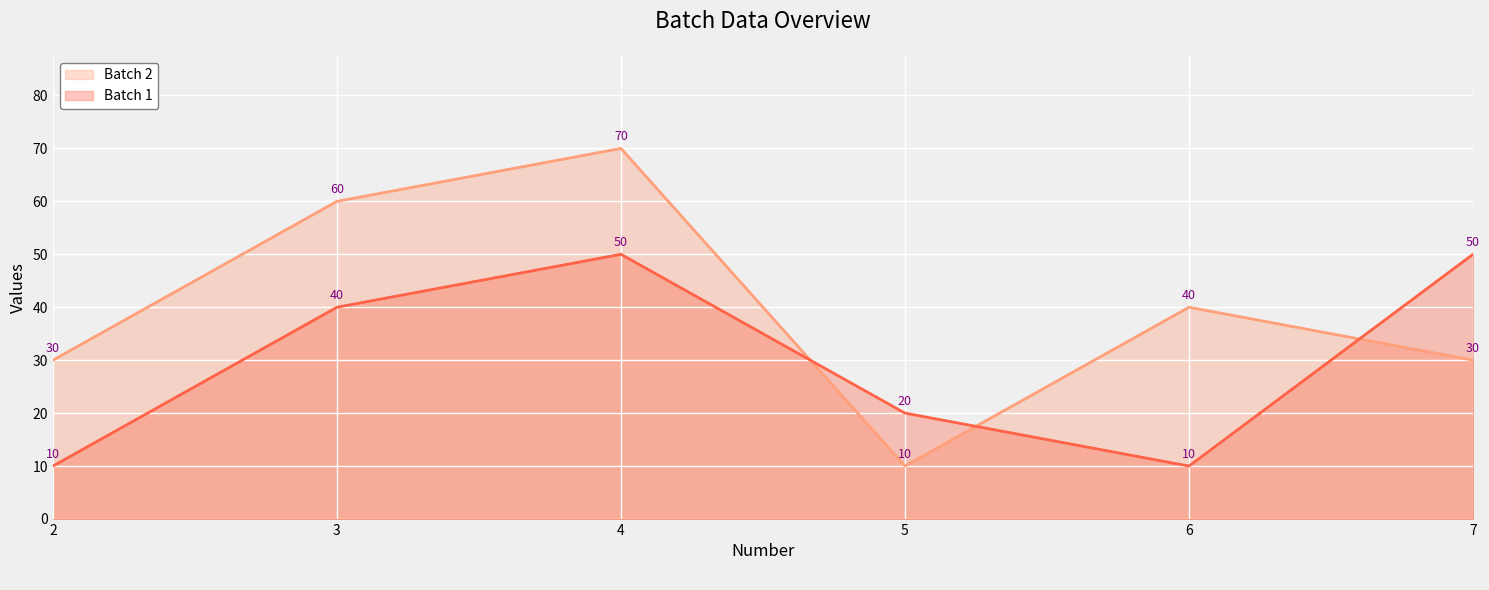

At how many categories does at least one series exceed 25?

5